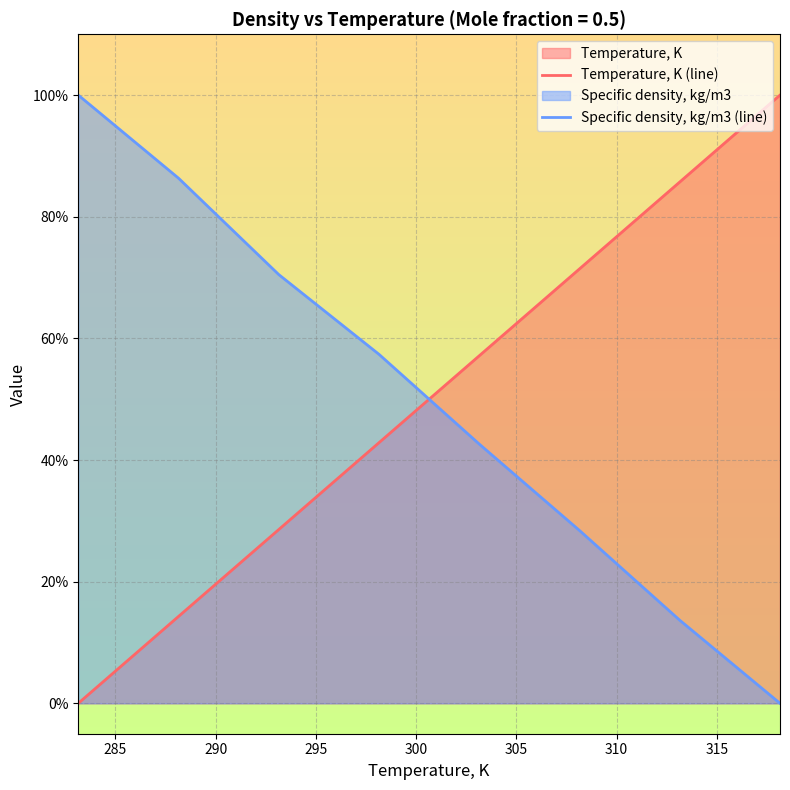

True or false: Specific density, kg/m3 (line) and Temperature, K (line) intersect in this chart.

True